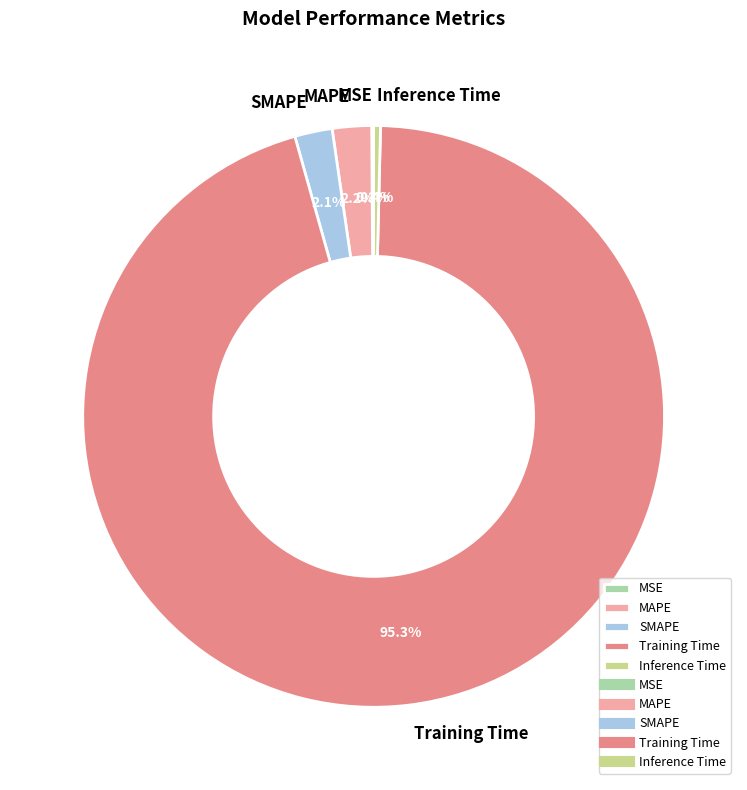

Does Training Time represent more than half of the total?

Yes